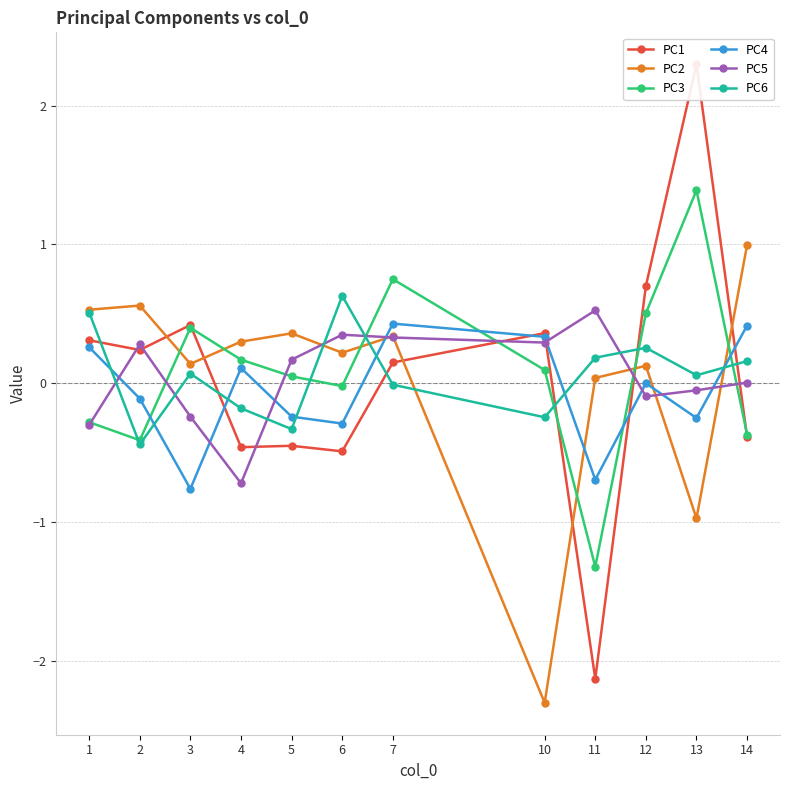

At 5, list the series in order from largest to smallest.

PC2, PC5, PC3, PC4, PC6, PC1